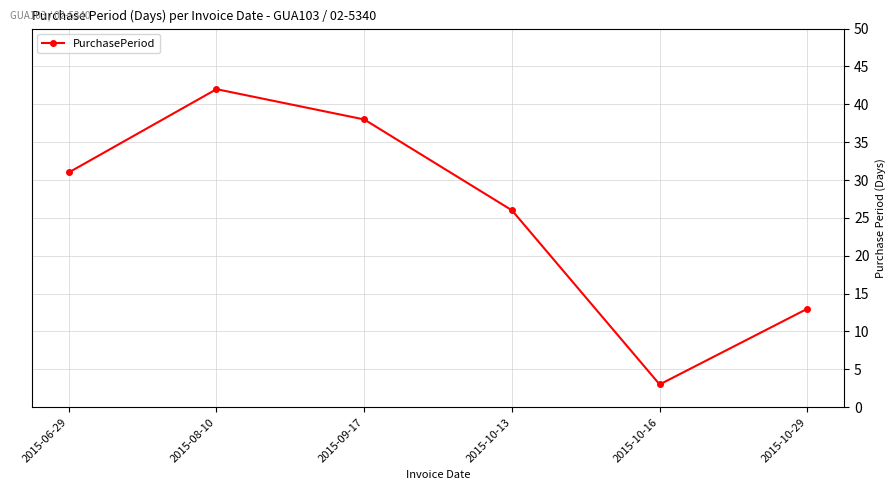

Rank the categories by value from highest to lowest.

2015-08-10, 2015-09-17, 2015-06-29, 2015-10-13, 2015-10-29, 2015-10-16